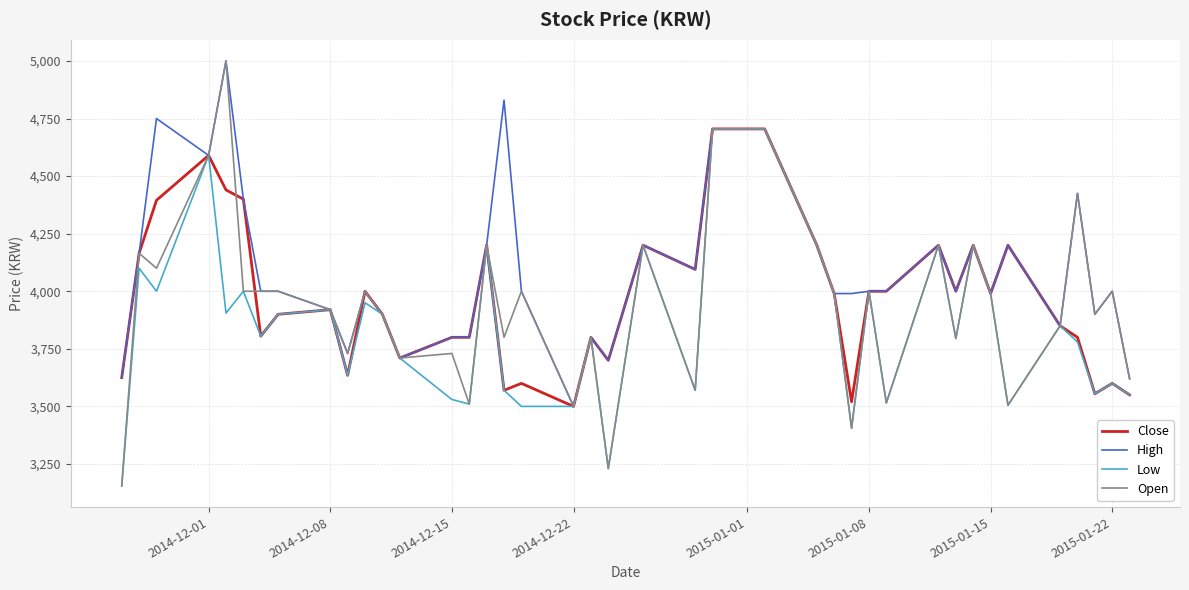

What is the minimum value for Low?

3155